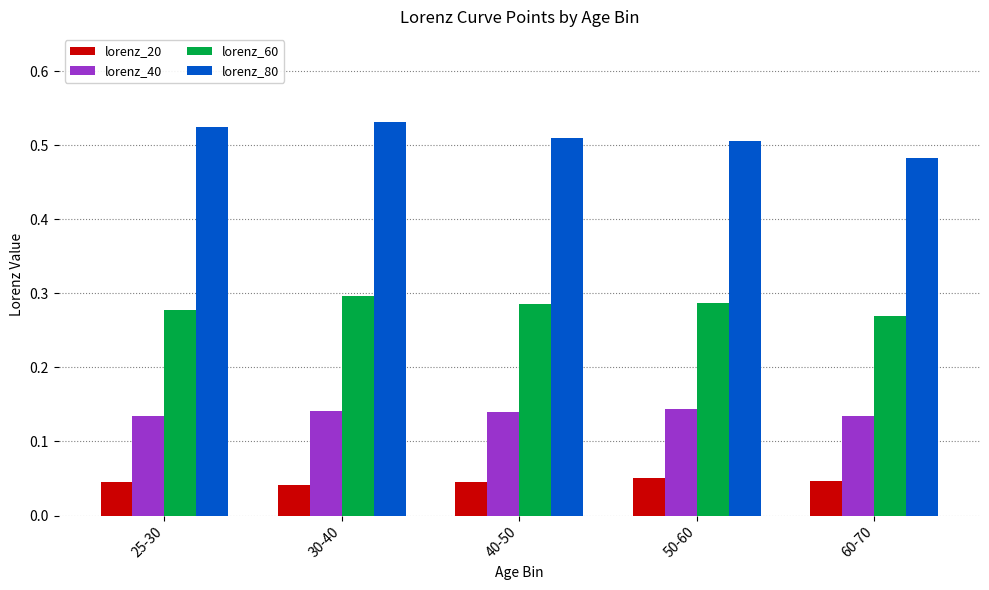

What is the sum of all lorenz_20 values?

0.2